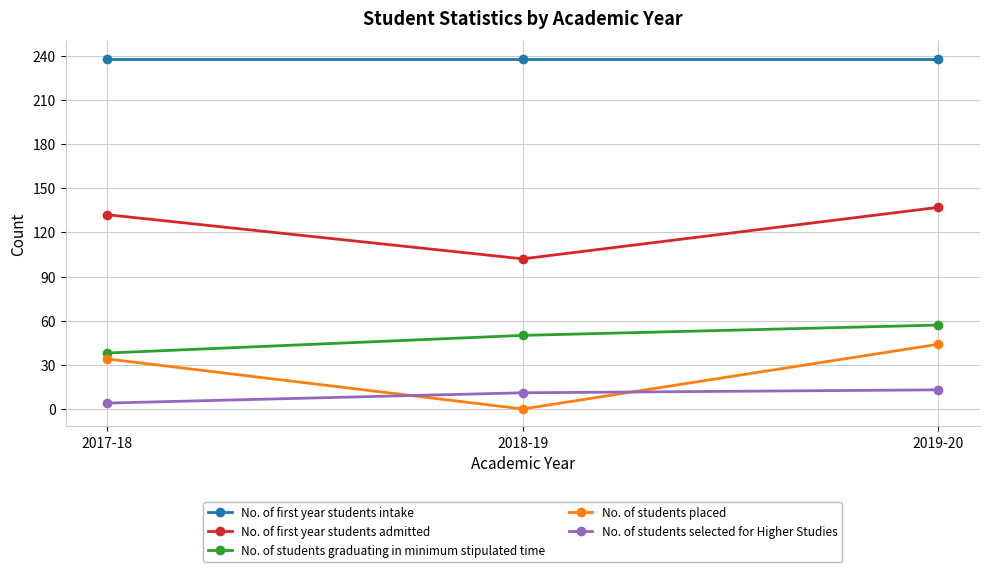

What is the average value of the No. of students graduating in minimum stipulated time series?

48